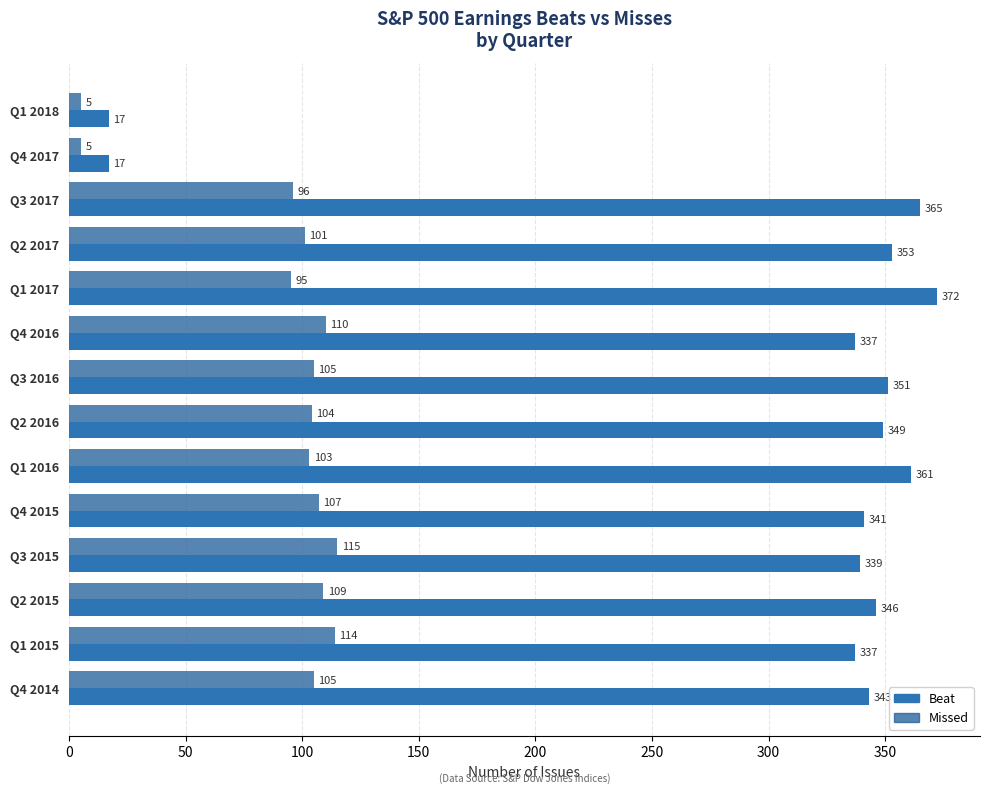

What is the spread (max minus min) of values at Q2 2015?

237